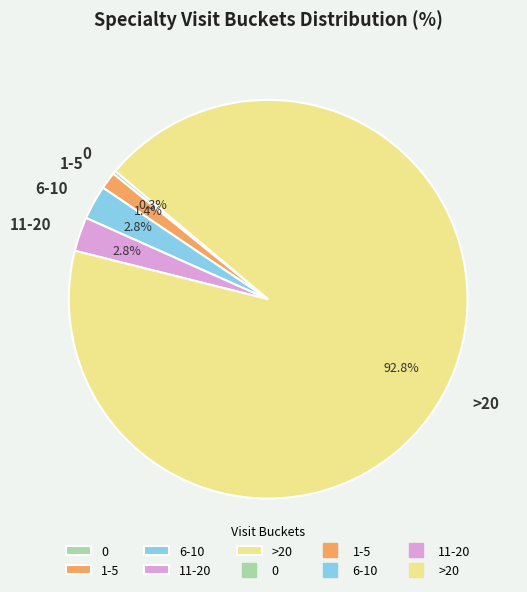

Does any single category account for the majority?

Yes